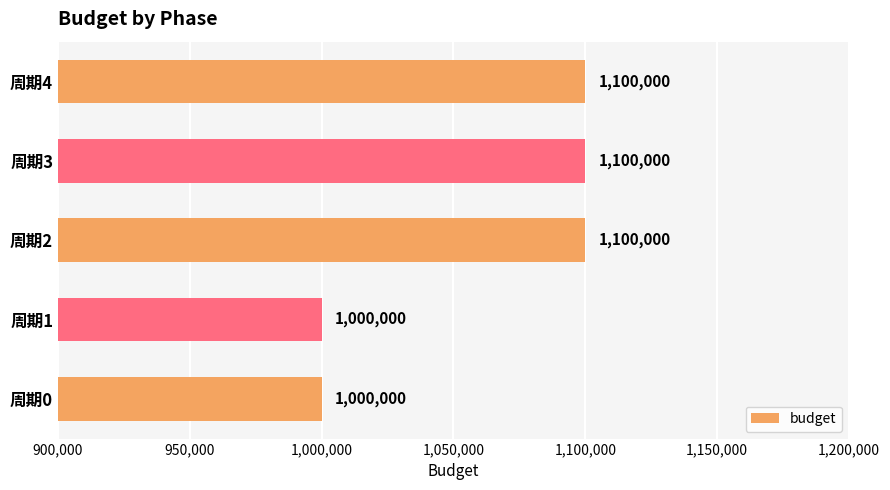

How many values are between 1000000 and 1100000?

5